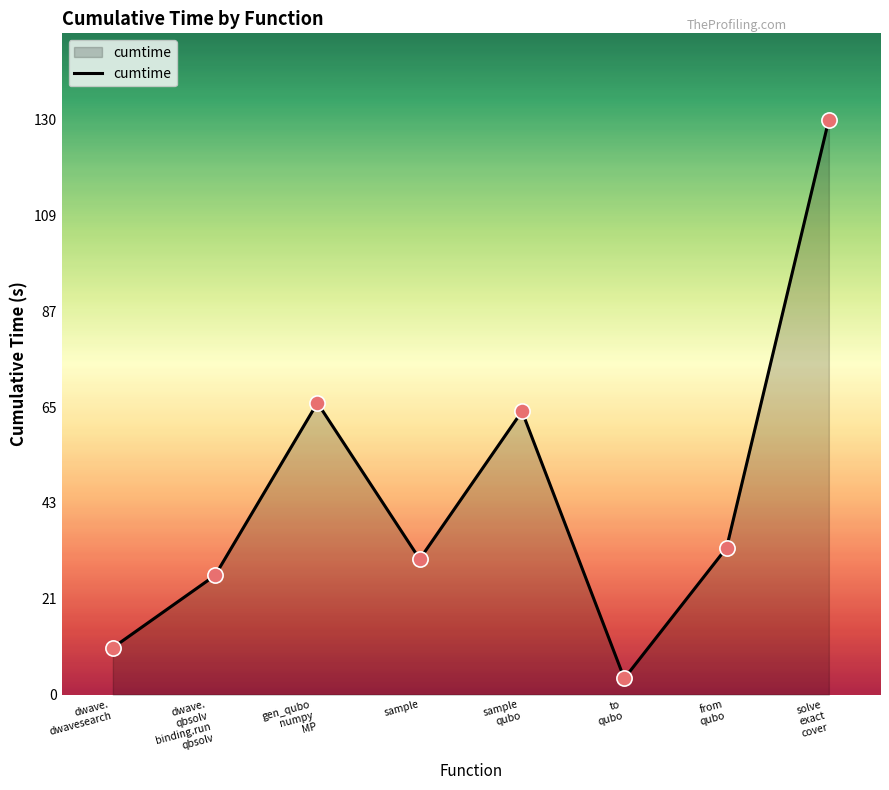

Which has a higher value, solve
exact
cover or gen_qubo
numpy
MP?

solve
exact
cover